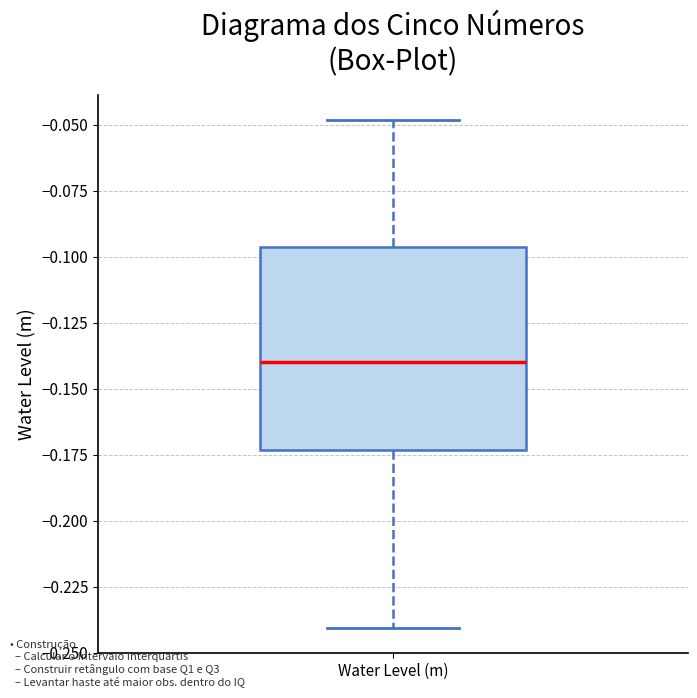

Transcribe this box plot: give where the median line is, the range the box spans, and where the two whiskers end, as read against the y-axis. The values are not printed on the chart, so give them approximately, as read against the axis.

median -0.140, box -0.175 to -0.095, whiskers -0.240 to -0.050